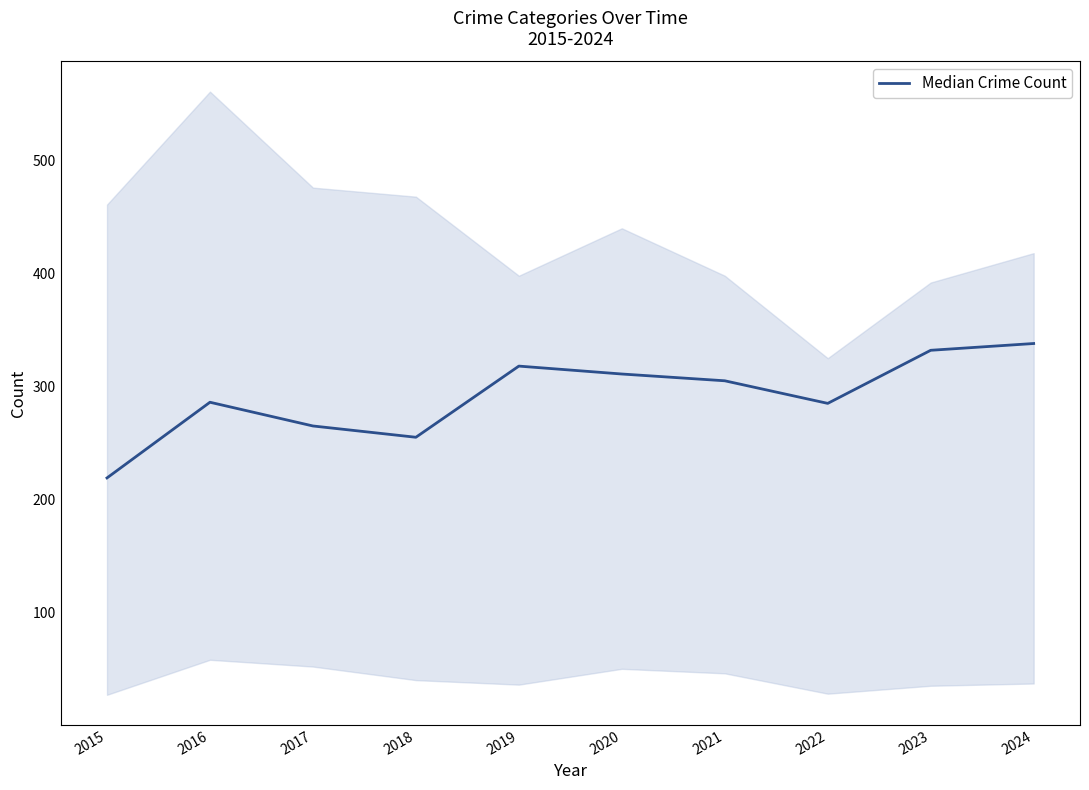

Rank the categories by value from lowest to highest.

2015, 2018, 2017, 2022, 2016, 2021, 2020, 2019, 2023, 2024